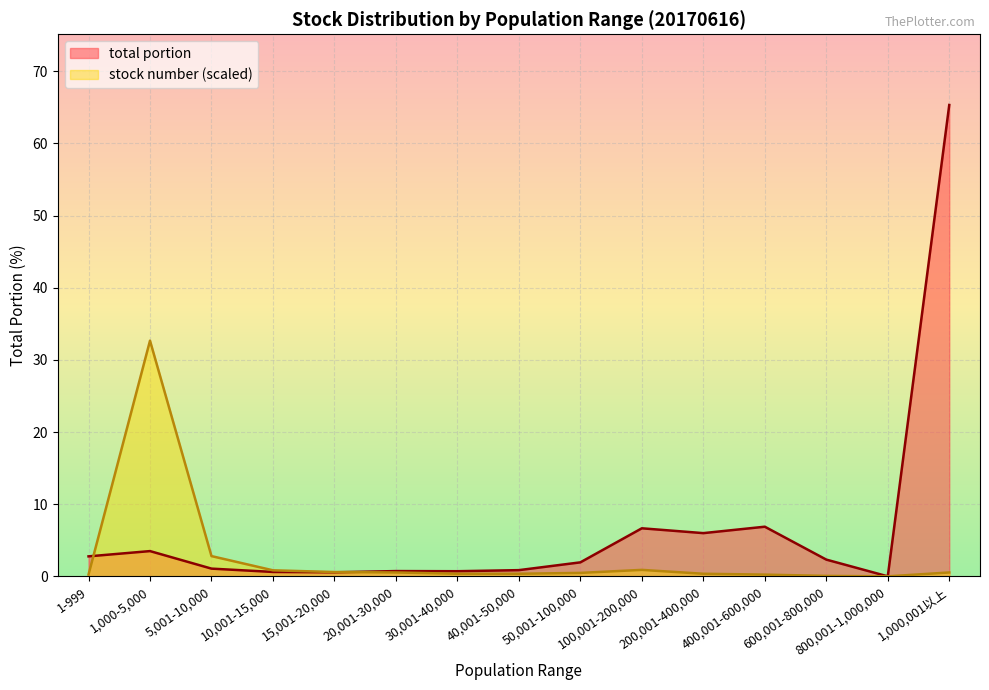

How many values in the total portion series exceed 1?

9